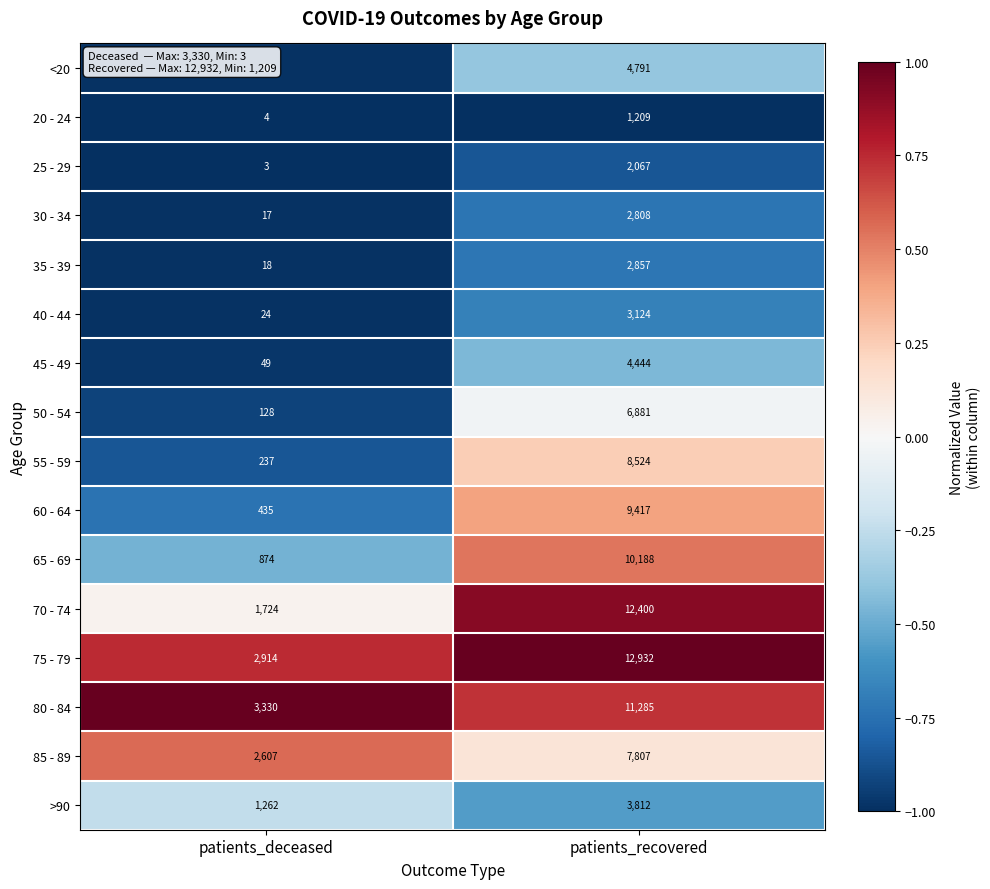

How many distinct data groups are displayed?

16